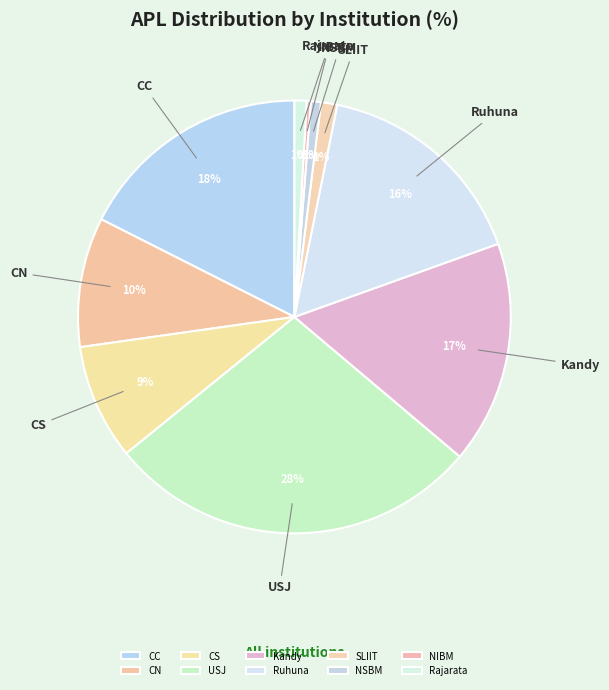

How many slices are in this pie chart?

10